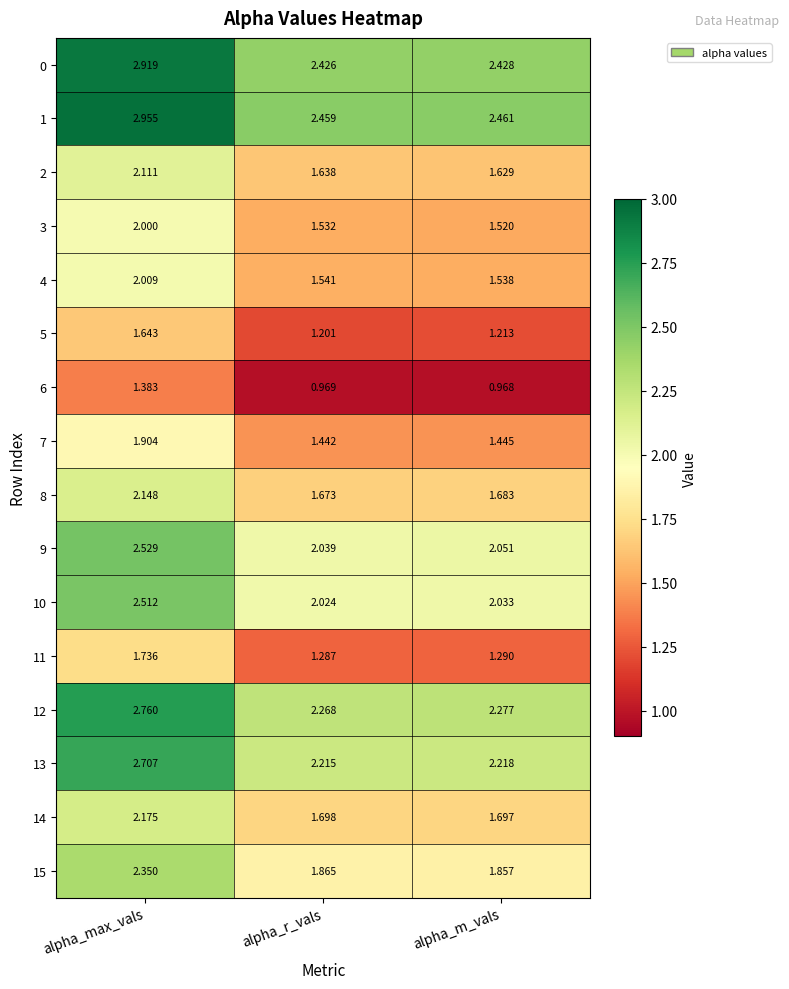

Rank the categories by 15 value from lowest to highest.

alpha_m_vals, alpha_r_vals, alpha_max_vals